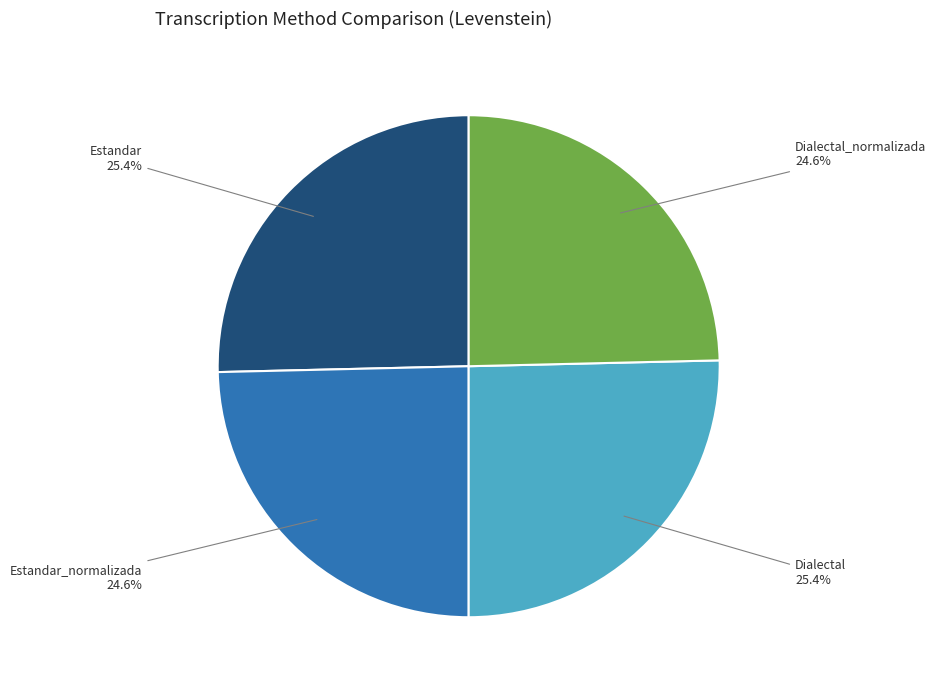

Does any single category account for the majority?

No